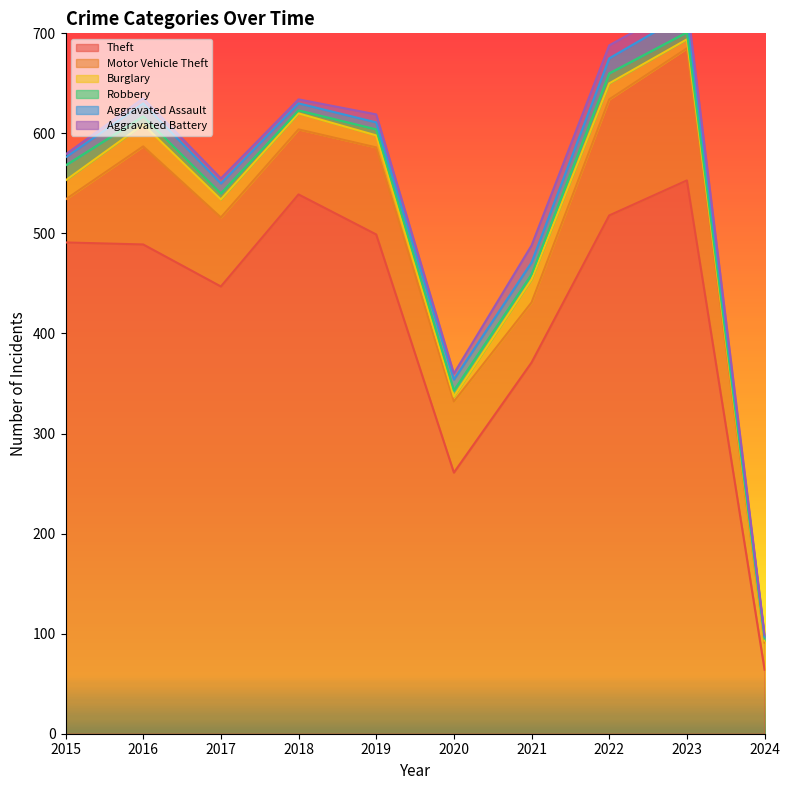

Reading left to right, transcribe all the data shown in this chart.

Theft: 491	489	447	539	499	261	371	518	553	64
Motor Vehicle Theft: 43	98	69	65	87	71	60	116	132	27
Burglary: 19	22	18	16	12	5	23	16	9	2
Robbery: 15	8	6	3	6	6	5	10	7	2
Aggravated Assault: 8	13	10	7	7	11	12	15	19	2
Aggravated Battery: 3	5	5	4	8	6	17	13	11	2